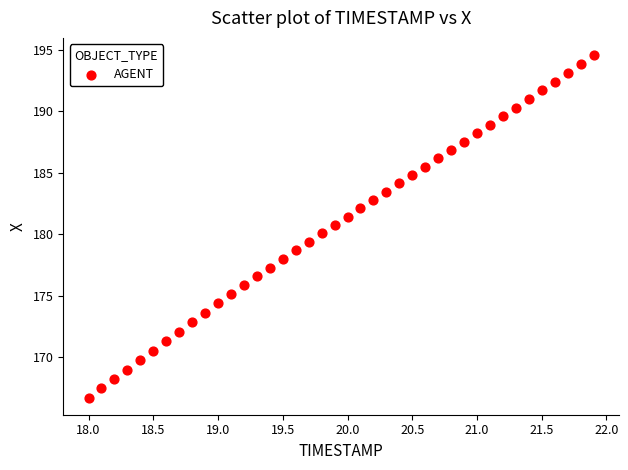

What is the range of Y values (max minus min)?

27.9